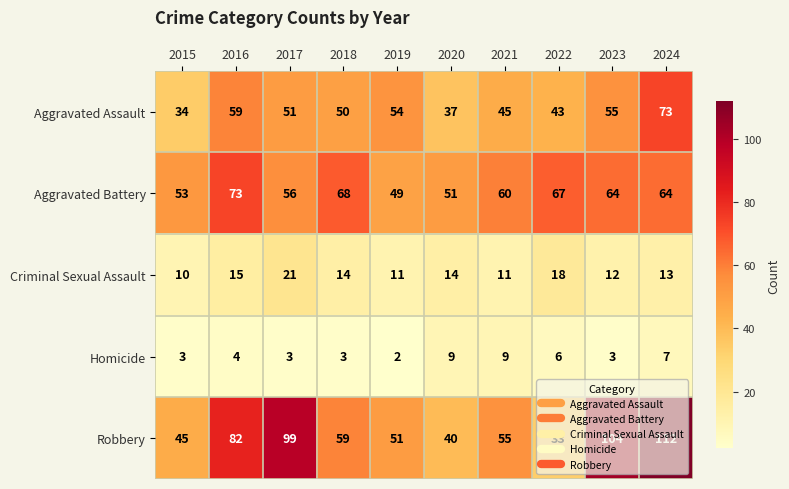

What is the difference between the Robbery values at 2017 and 2023?

5